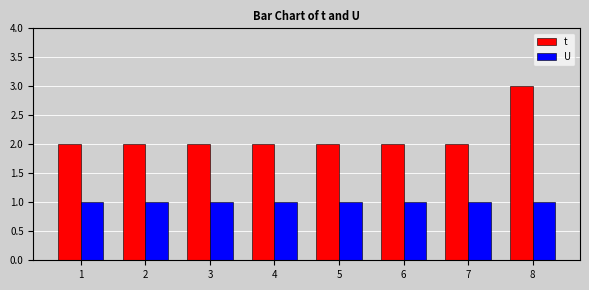

Which series changed the most between 7 and 8?

t